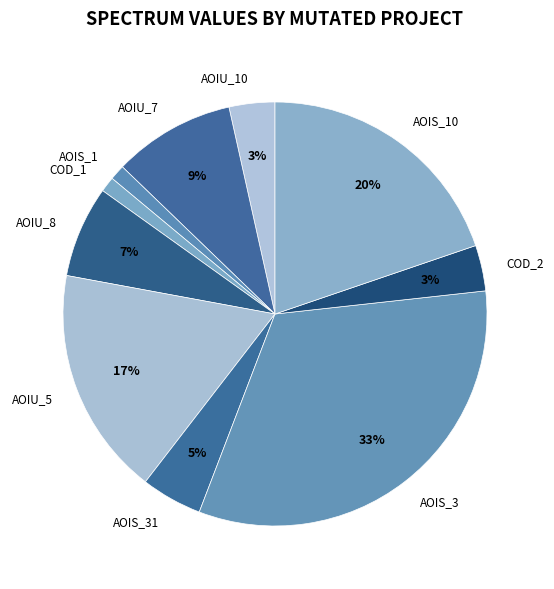

Do AOIU_7 and AOIU_5 together represent more than half of the pie?

No